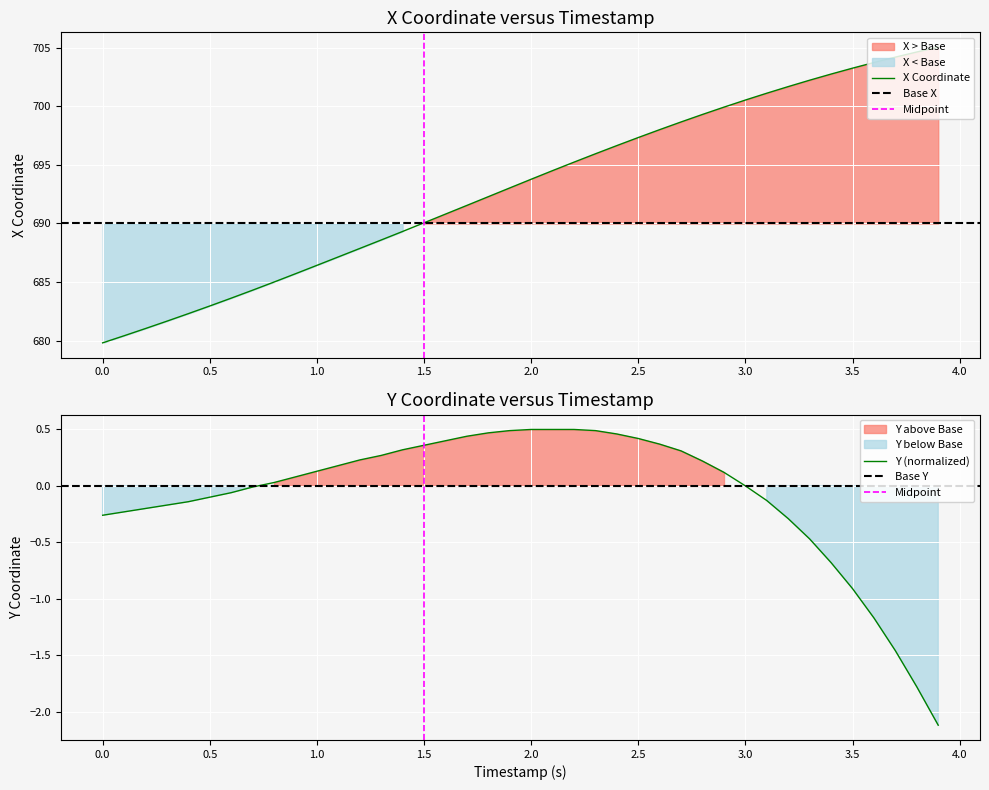

What is the value of the X point at the 29th from the left?

699.3